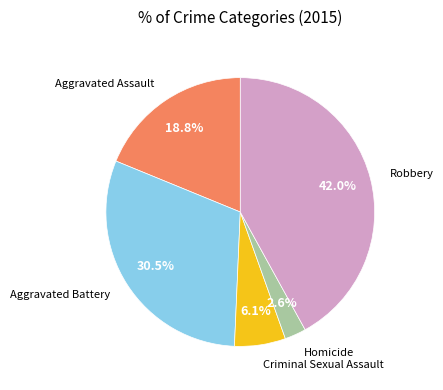

Is there a majority slice in this chart?

No